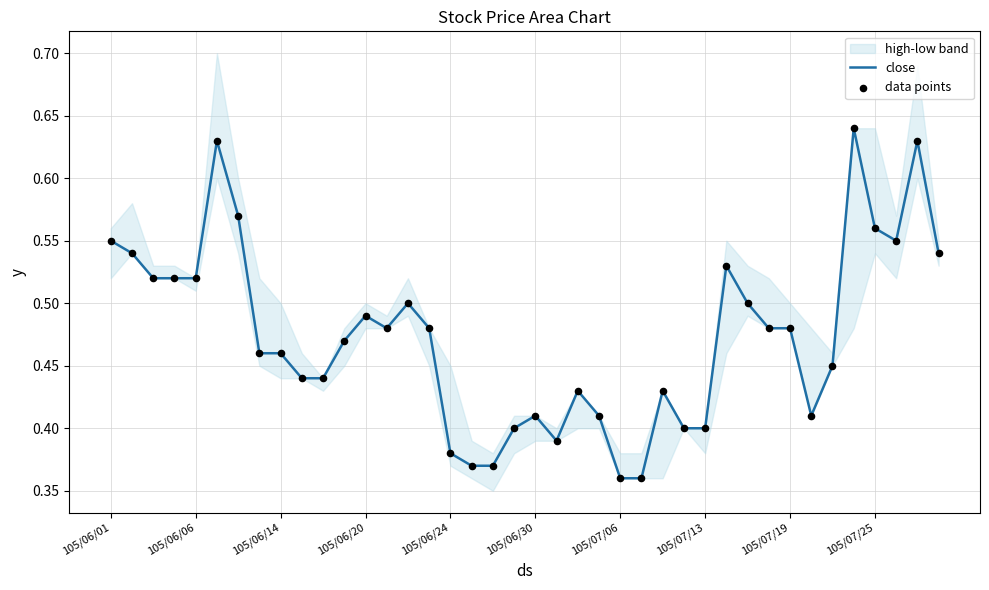

What is the total value across all series at 14?

1.0